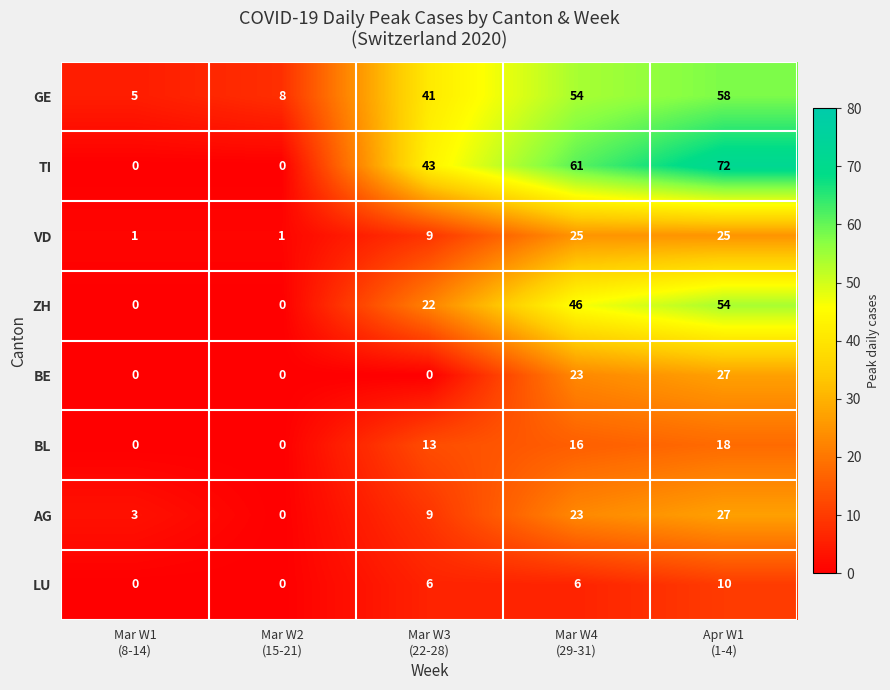

Which series has the largest total across all categories?

TI